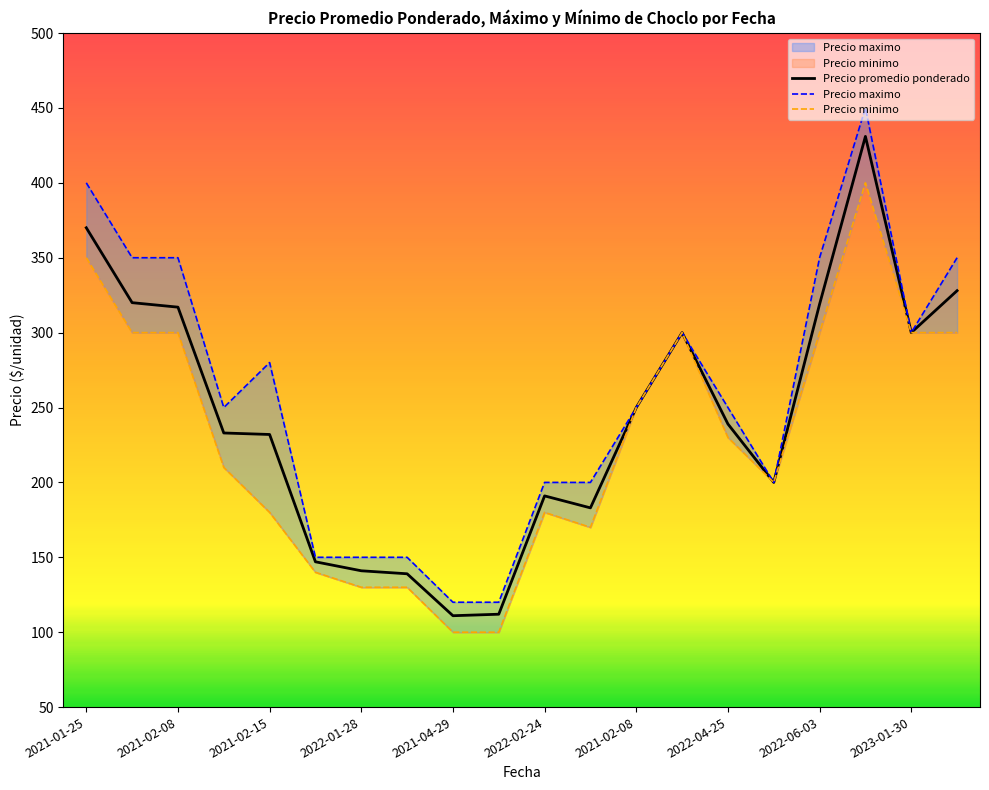

What is the difference between the maximum and second lowest values in the Precio promedio ponderado series?

319